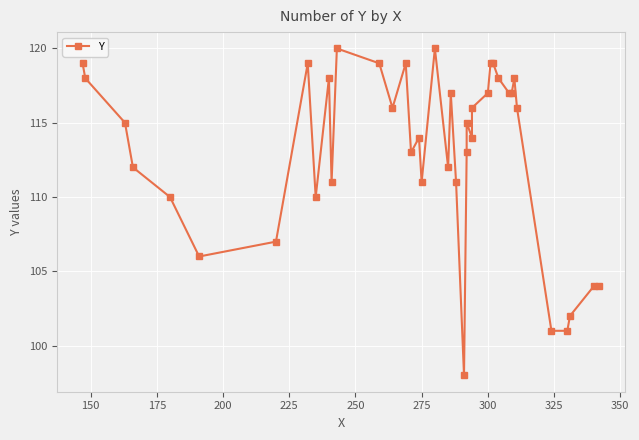

How many interior local peaks (higher than both neighbors) does the data have?

9